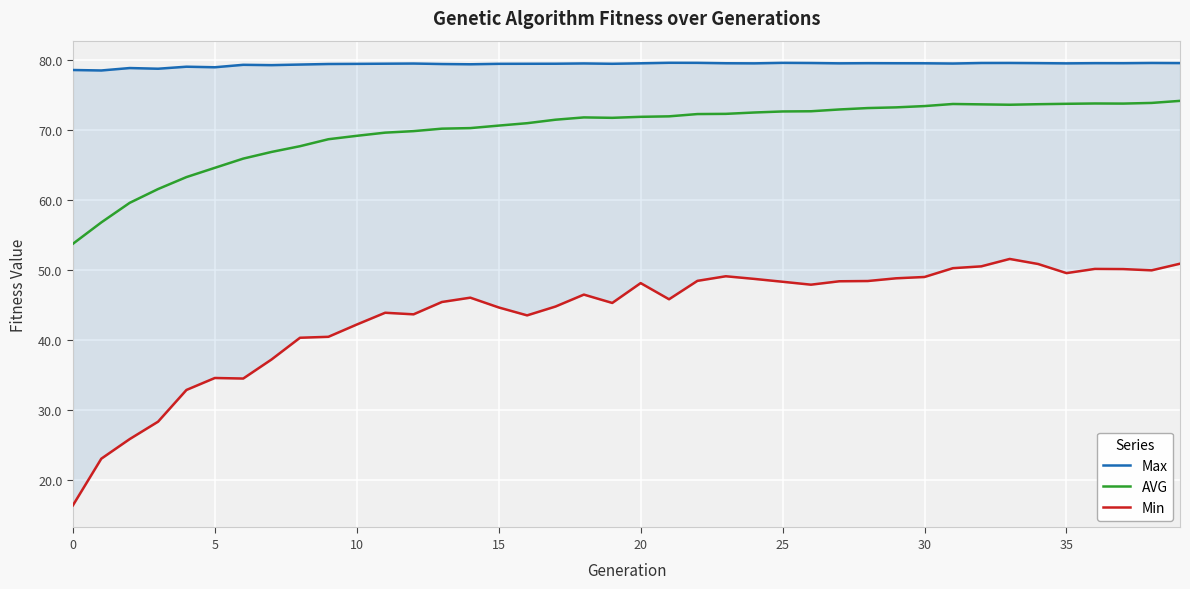

What is the maximum value shown in the chart?

79.6